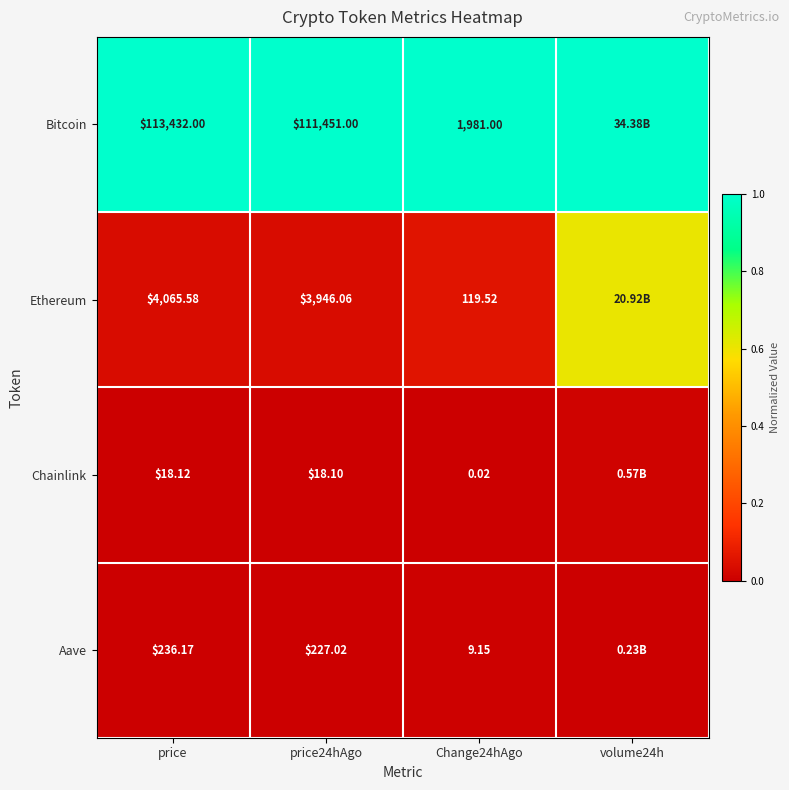

Between price24hAgo and Change24hAgo, which series saw the biggest shift?

Bitcoin